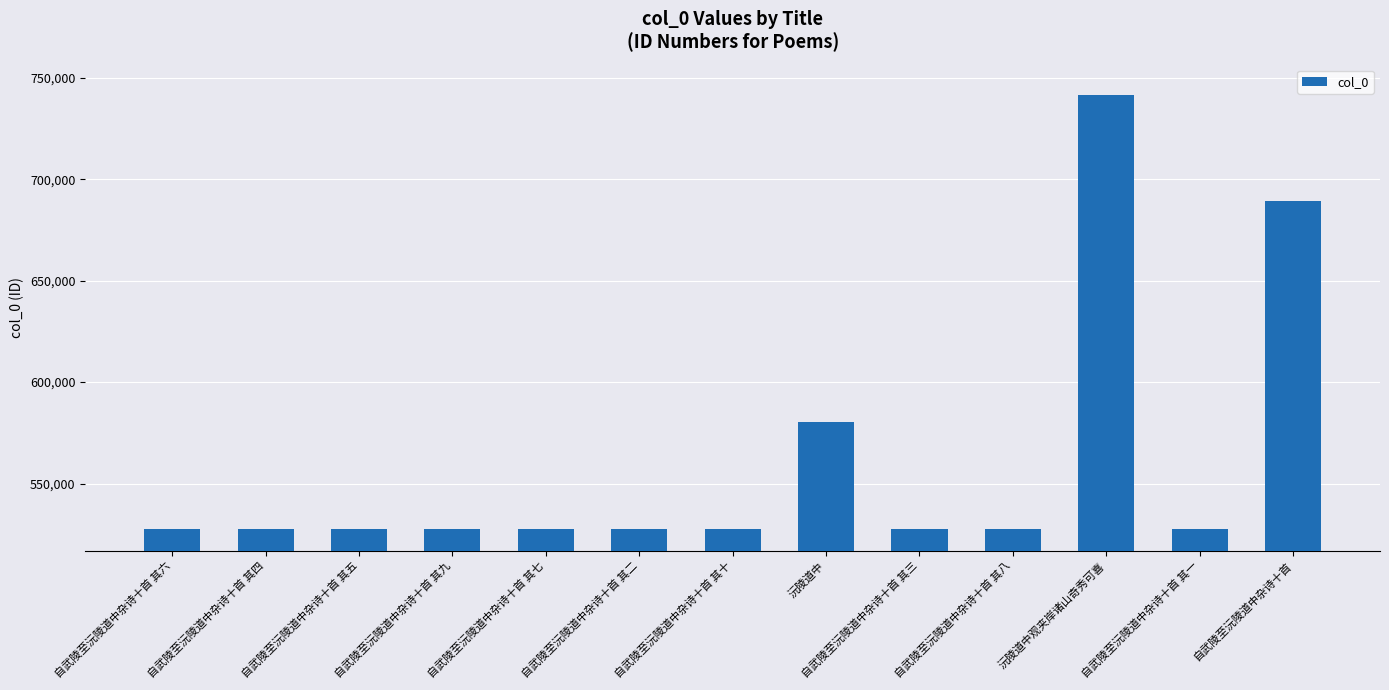

What is the value of the 6th bar from the left?

527389